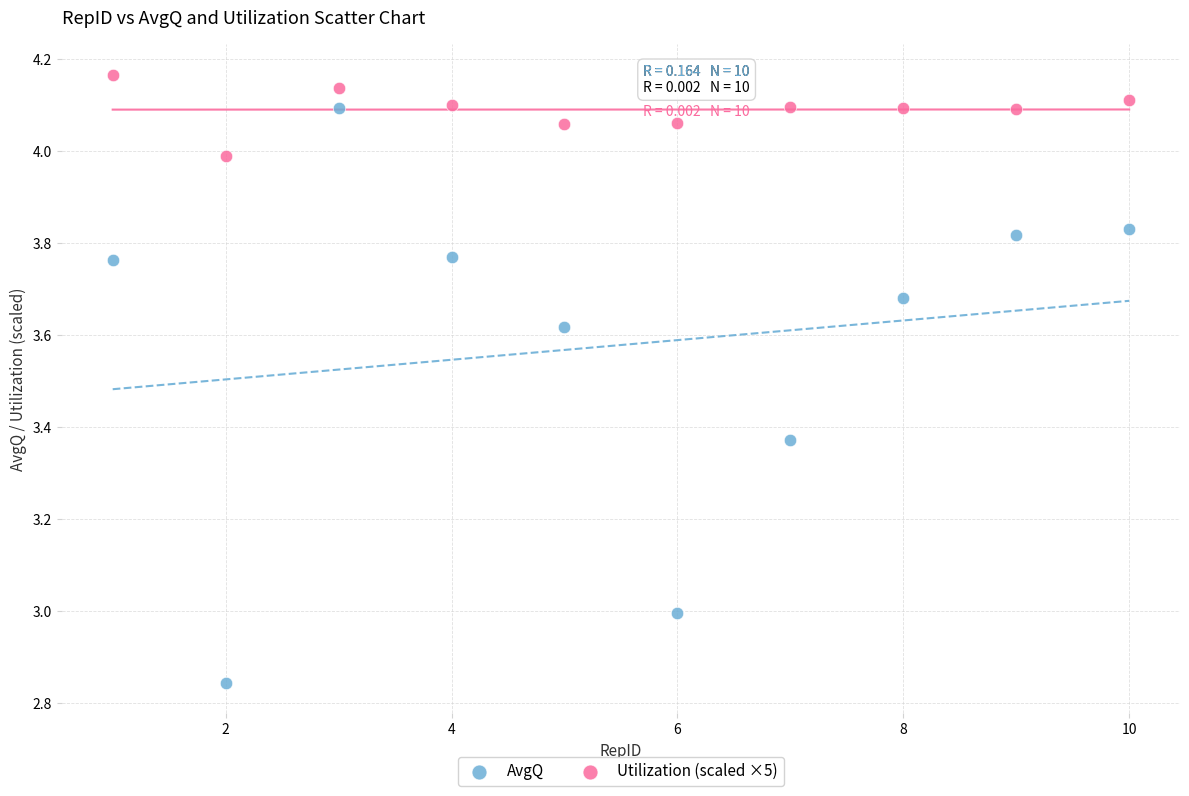

What are all the series names shown in the legend?

AvgQ, Utilization (scaled ×5)